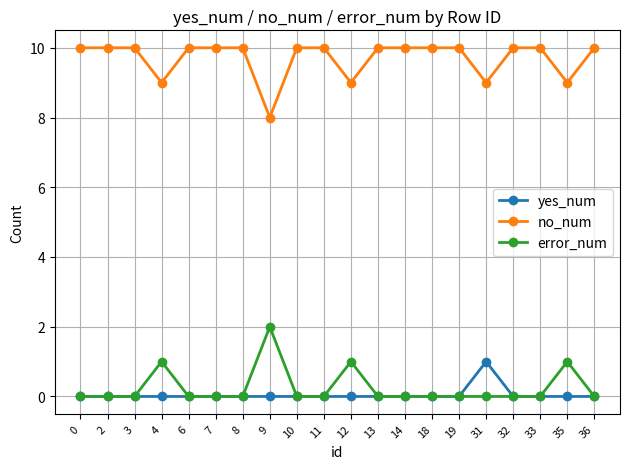

Rank the series by their maximum value, from lowest to highest.

yes_num, error_num, no_num